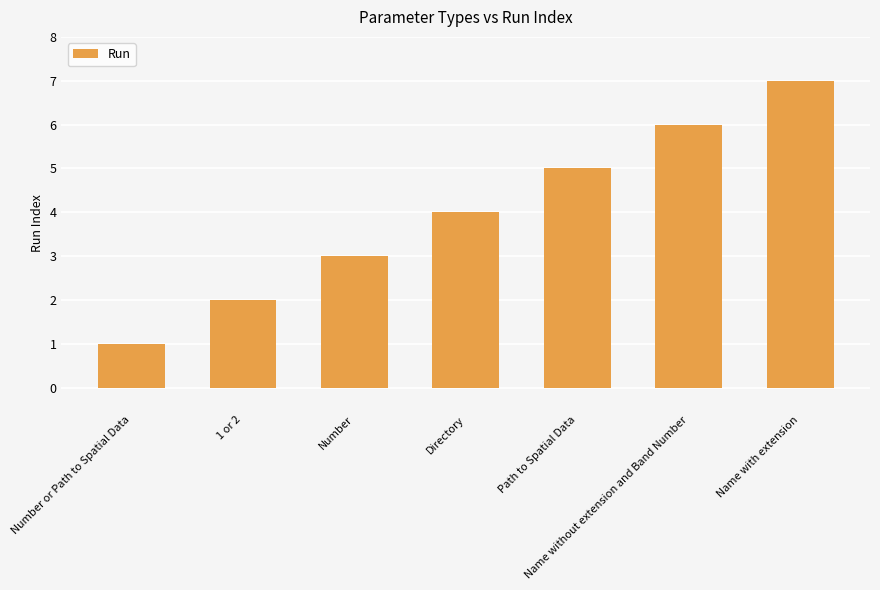

Which label corresponds to the largest value in the chart?

Name with extension